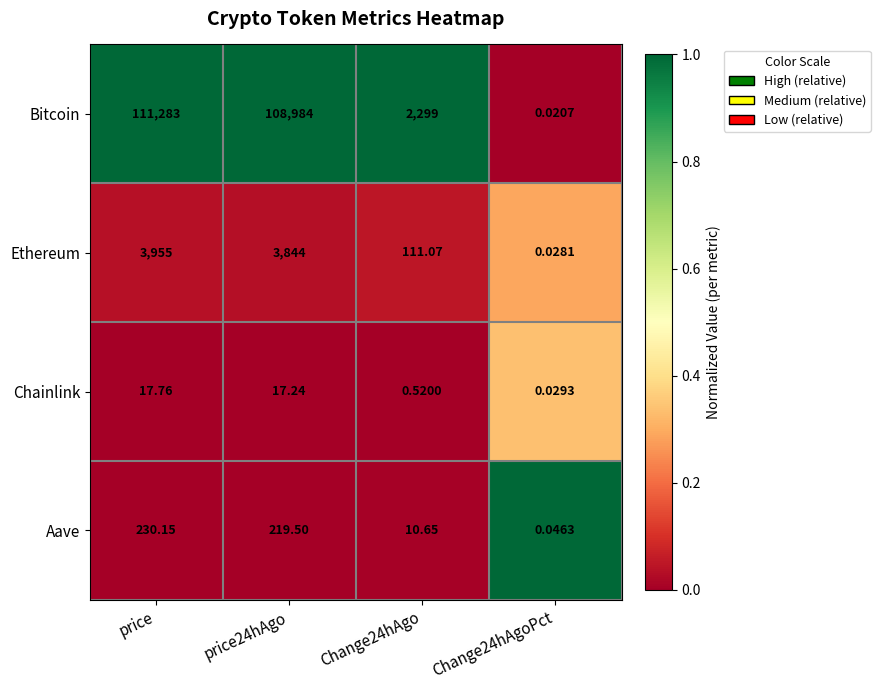

What is the total value across all series at Change24hAgo?

2421.2